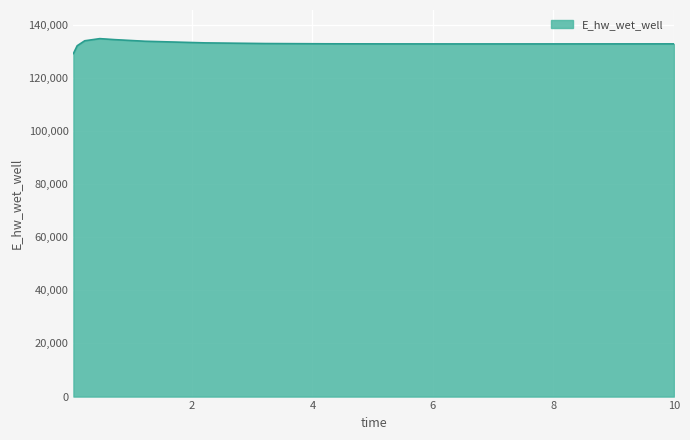

What is the greatest value displayed?

134700.7